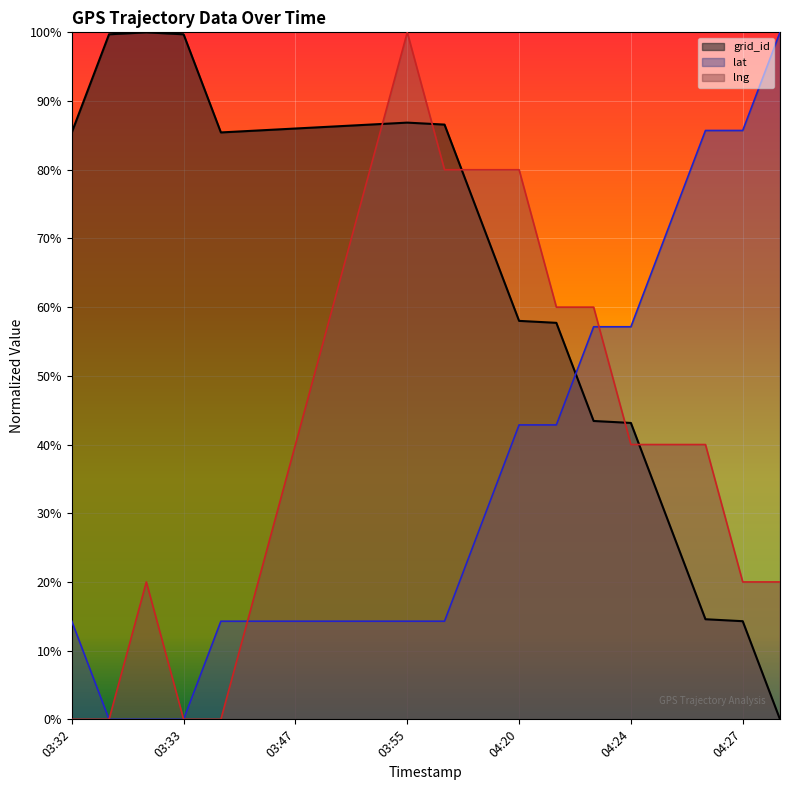

What is the difference between the highest and lowest values at 03:49?

0.7